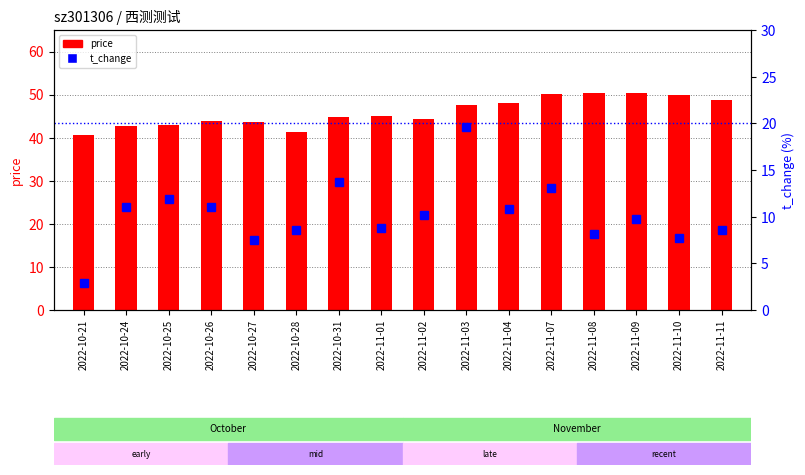

What position from the right is 2022-11-02?

8